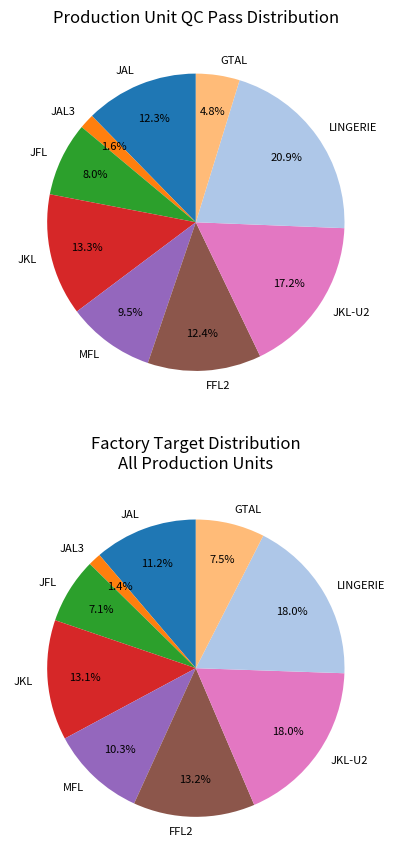

True or false: LINGERIE accounts for 8% of the total.

False